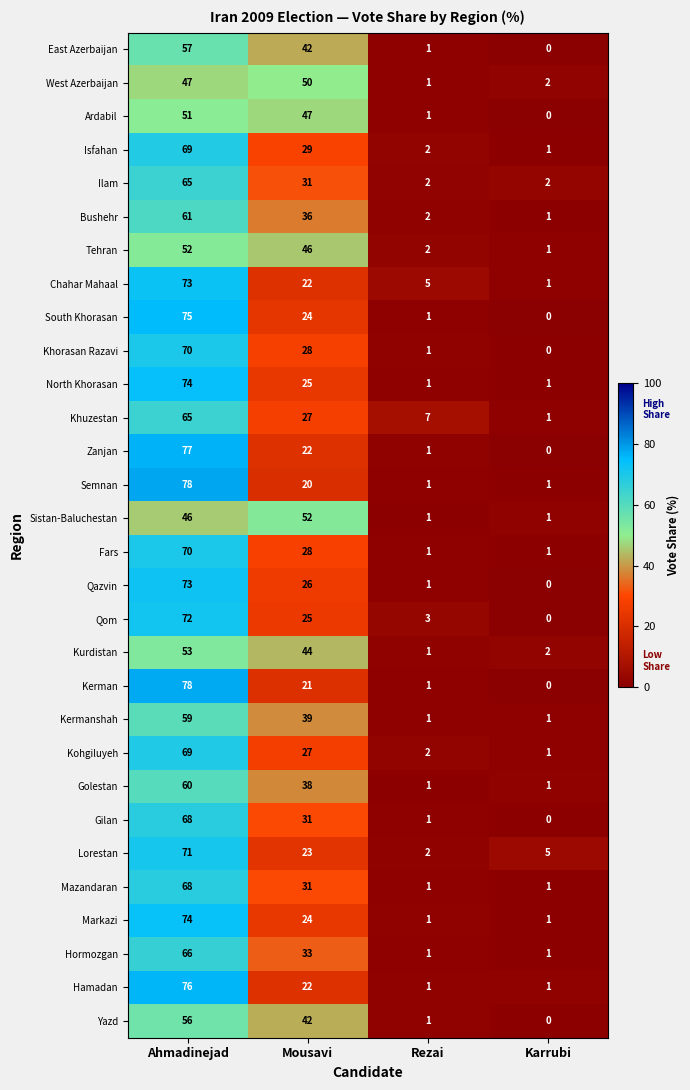

What is the approximate value of North Khorasan at Ahmadinejad, to the nearest 10?

70